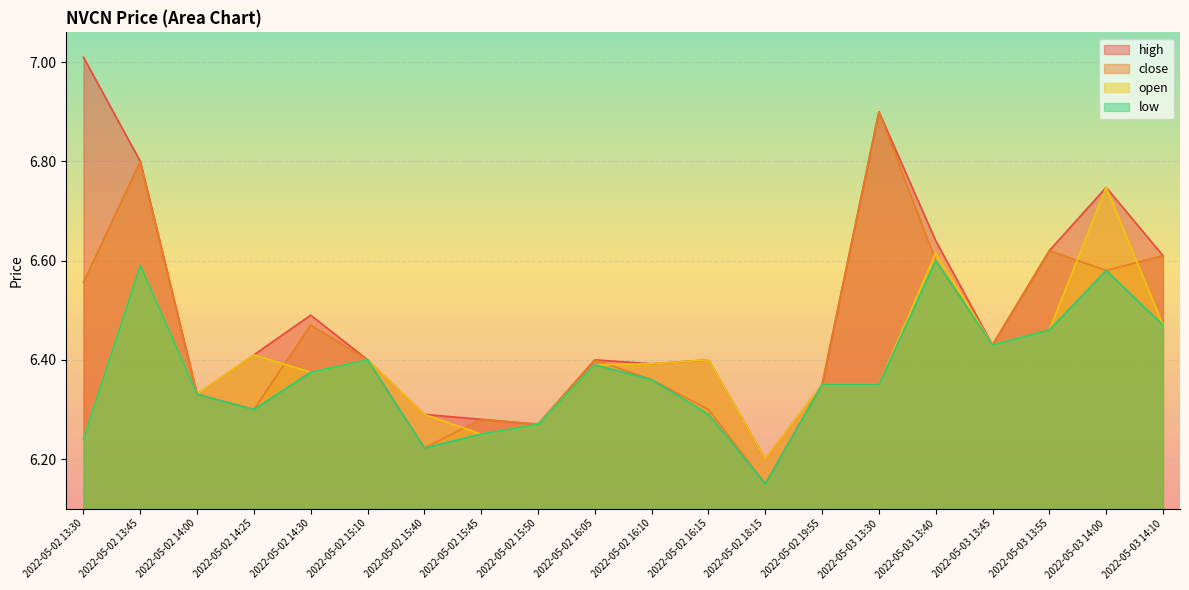

True or false: close has a value of 6.4 at 2022-05-02 16:10.

True